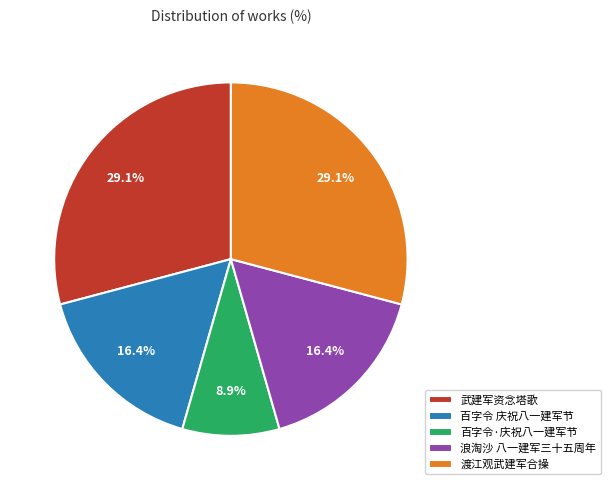

Which slice is the smallest?

百字令·庆祝八一建军节